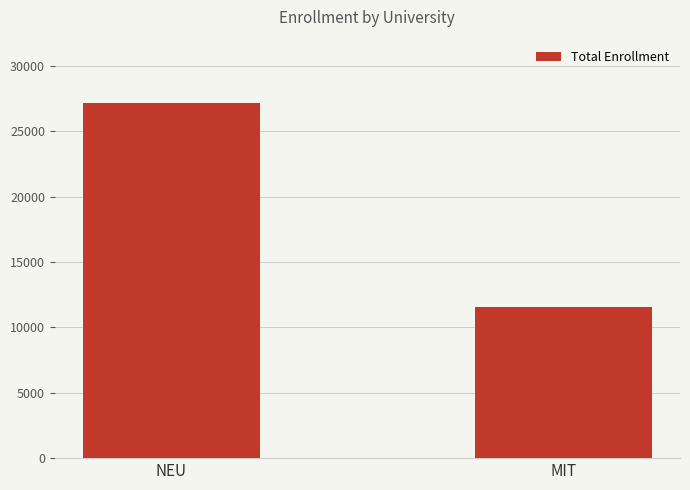

What is the sum of the values at MIT and NEU?

38707